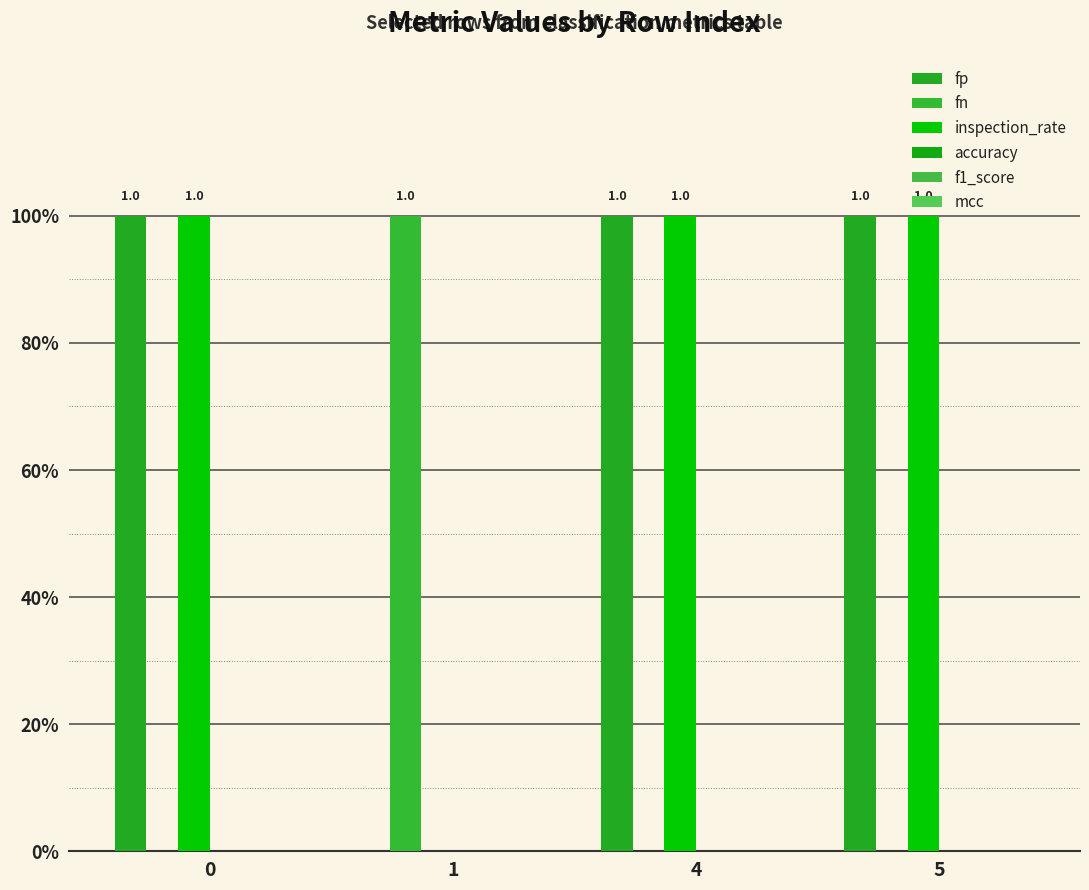

Are the bars grouped side by side (vs. stacked)?

Yes